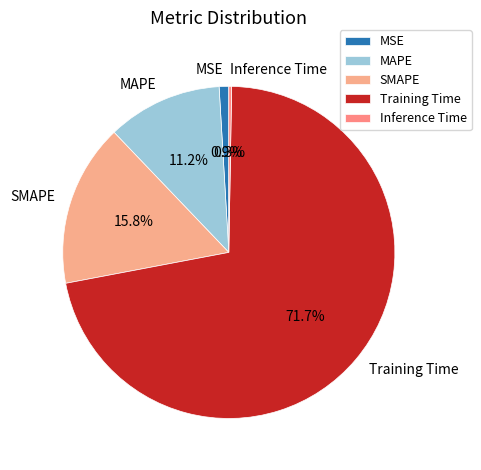

To the nearest percent, what percentage of the pie is MAPE?

11%